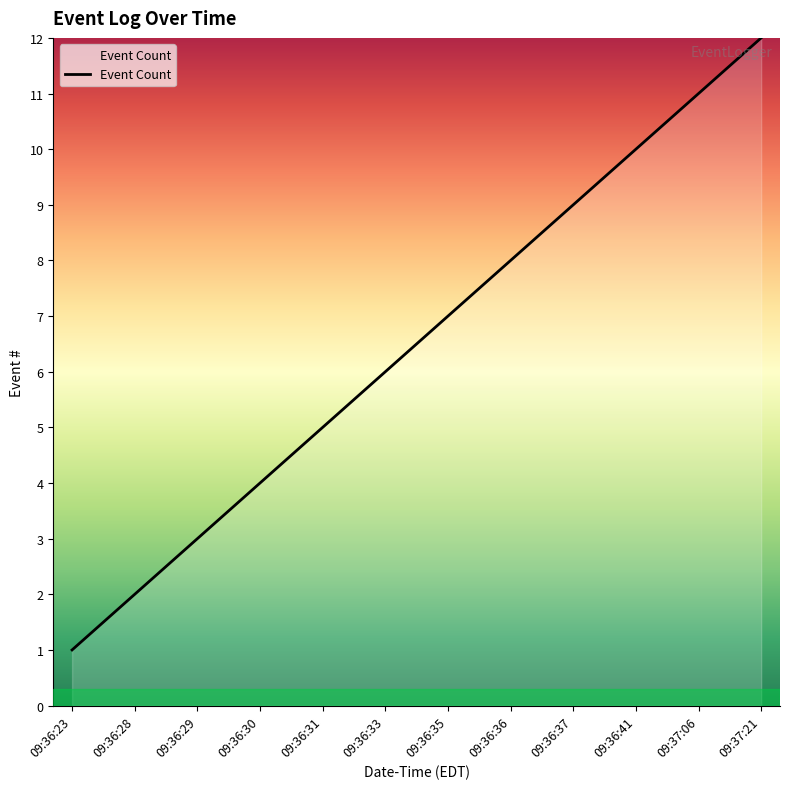

Does the chart have visible grid lines?

No